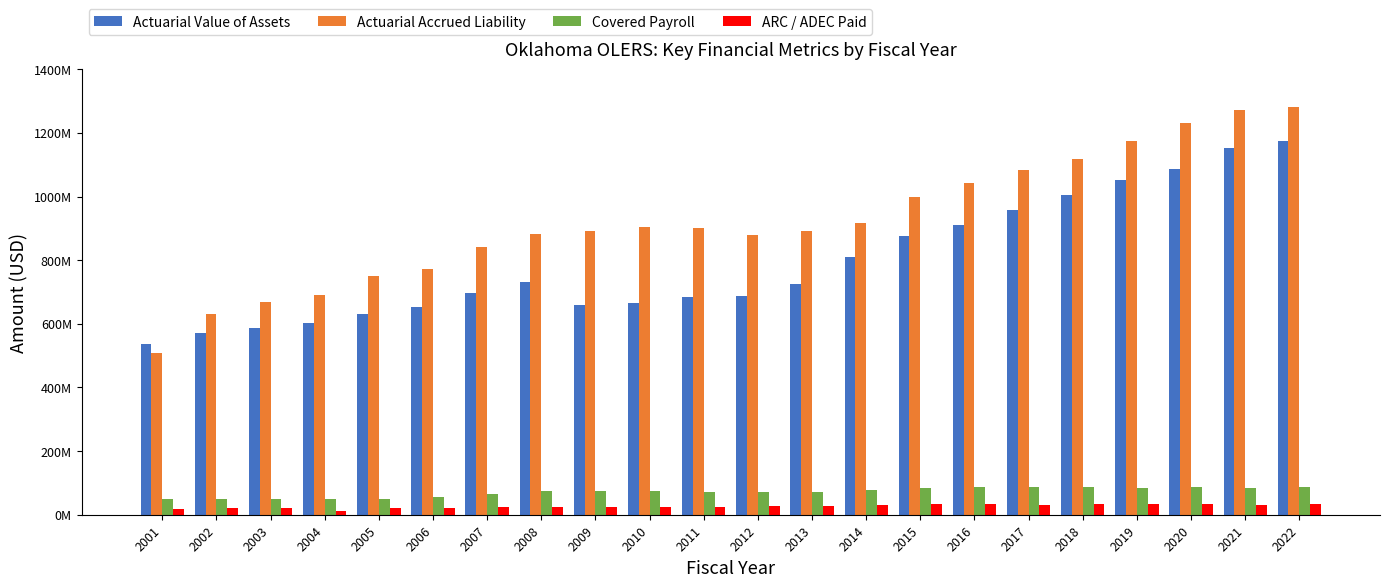

Reading left to right, extract all data points from this chart.

Actuarial Value of Assets: 538000000	570000000	586000000	604000000	630000000	652000000	698000000	730000000	660000000	665000000	684000000	688000000	725000000	811351000	877334000	911095000	957335000	1006424000	1052192000	1088124000	1151636000	1174034000
Actuarial Accrued Liability: 508000000	632000000	668000000	690000000	752000000	772000000	841000000	881000000	892000000	904000000	901000000	879000000	891000000	916259864	998862371	1042544322	1082142809	1118692200	1174656889	1232365354	1271696428	1282480342
Covered Payroll: 51000000	49000000	50000000	49000000	51000000	57000000	64000000	74000000	75000000	74000000	71000000	72000000	73000000	76838068	84879915	88682733	86495680	86121195	85407024	87673889	85003741	86747818
ARC / ADEC Paid: 19421000	20392000	21105000	12993000	20975000	22023000	24443000	24983000	24892000	23138000	24556000	26147000	27964000	29731000	32299000	33200000	31105000	32756000	32962000	33886000	30645000	34854000